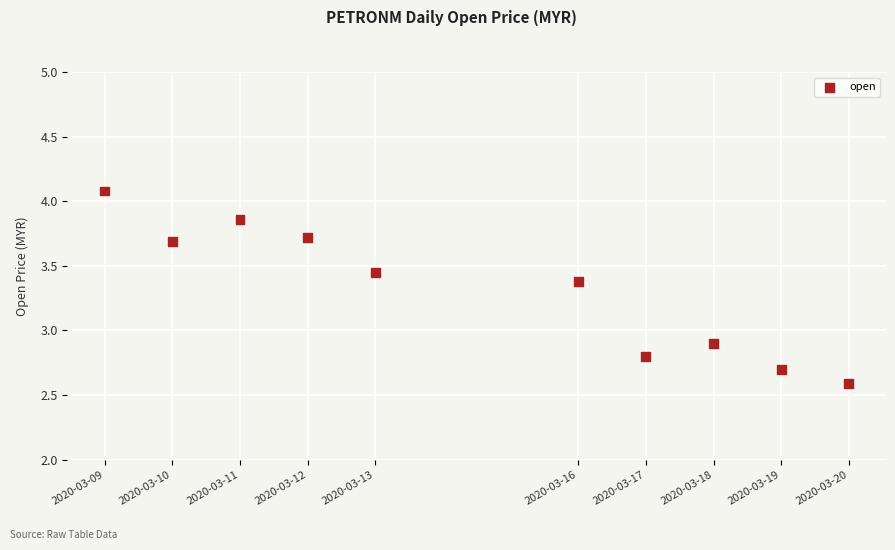

What is the range of X values (max minus min)?

950400.0